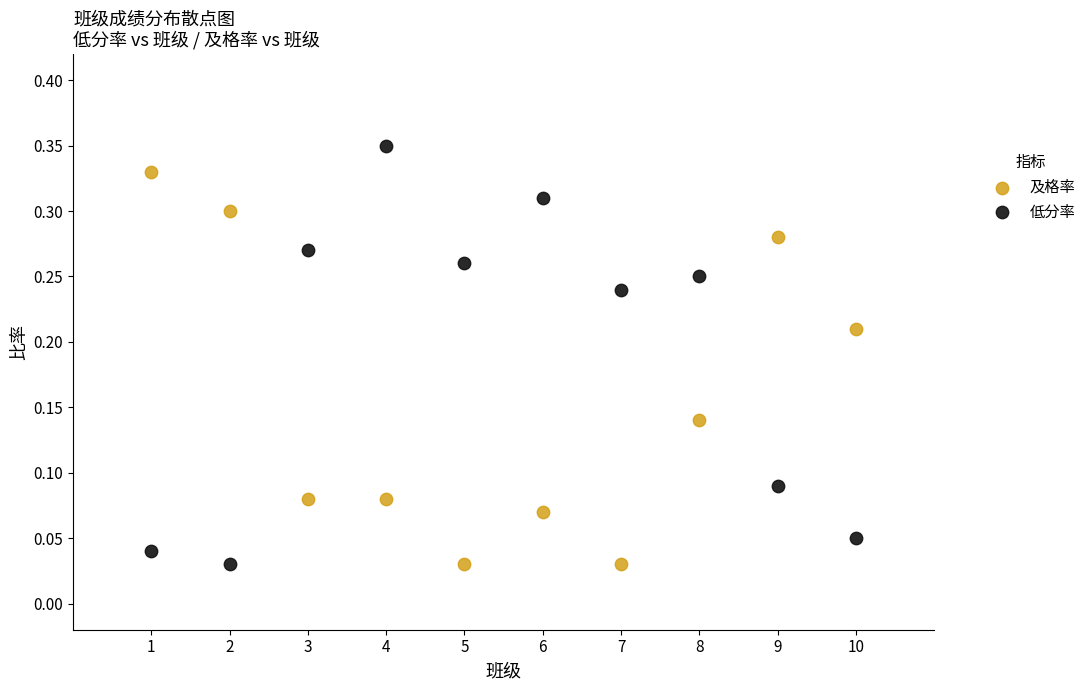

Which series reaches the maximum Y coordinate?

低分率